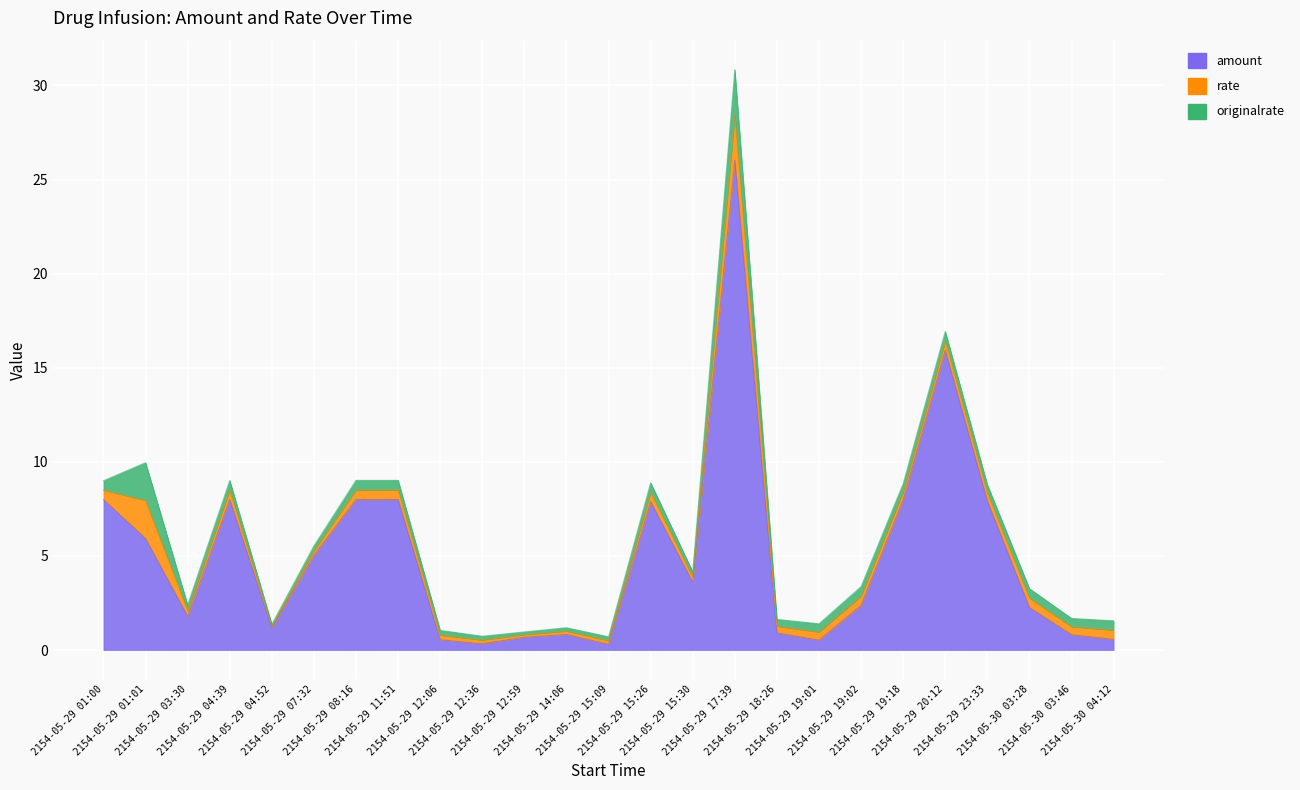

The rate series shows 0.3 at 2154-05-29 03:30. True or false?

True